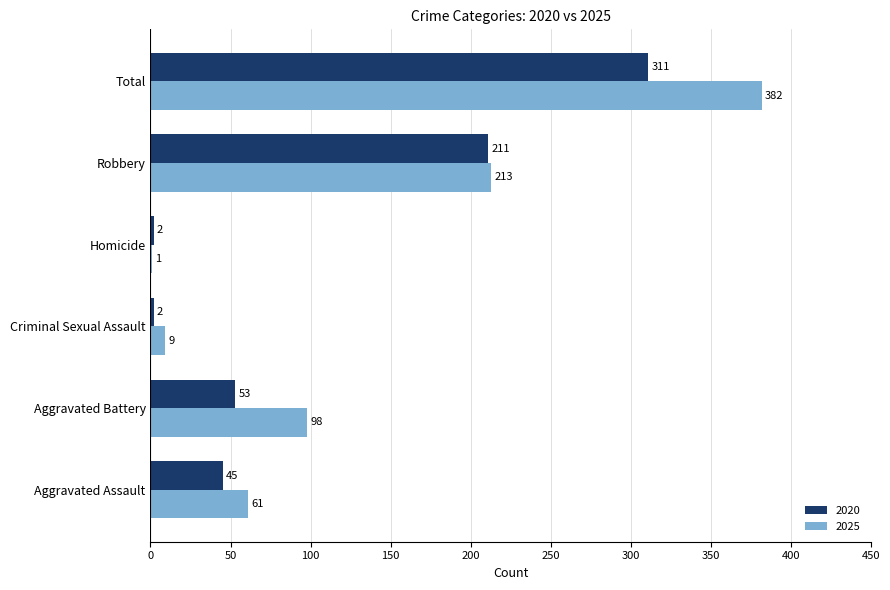

True or false: 2025 has a value of 277 at Robbery.

False